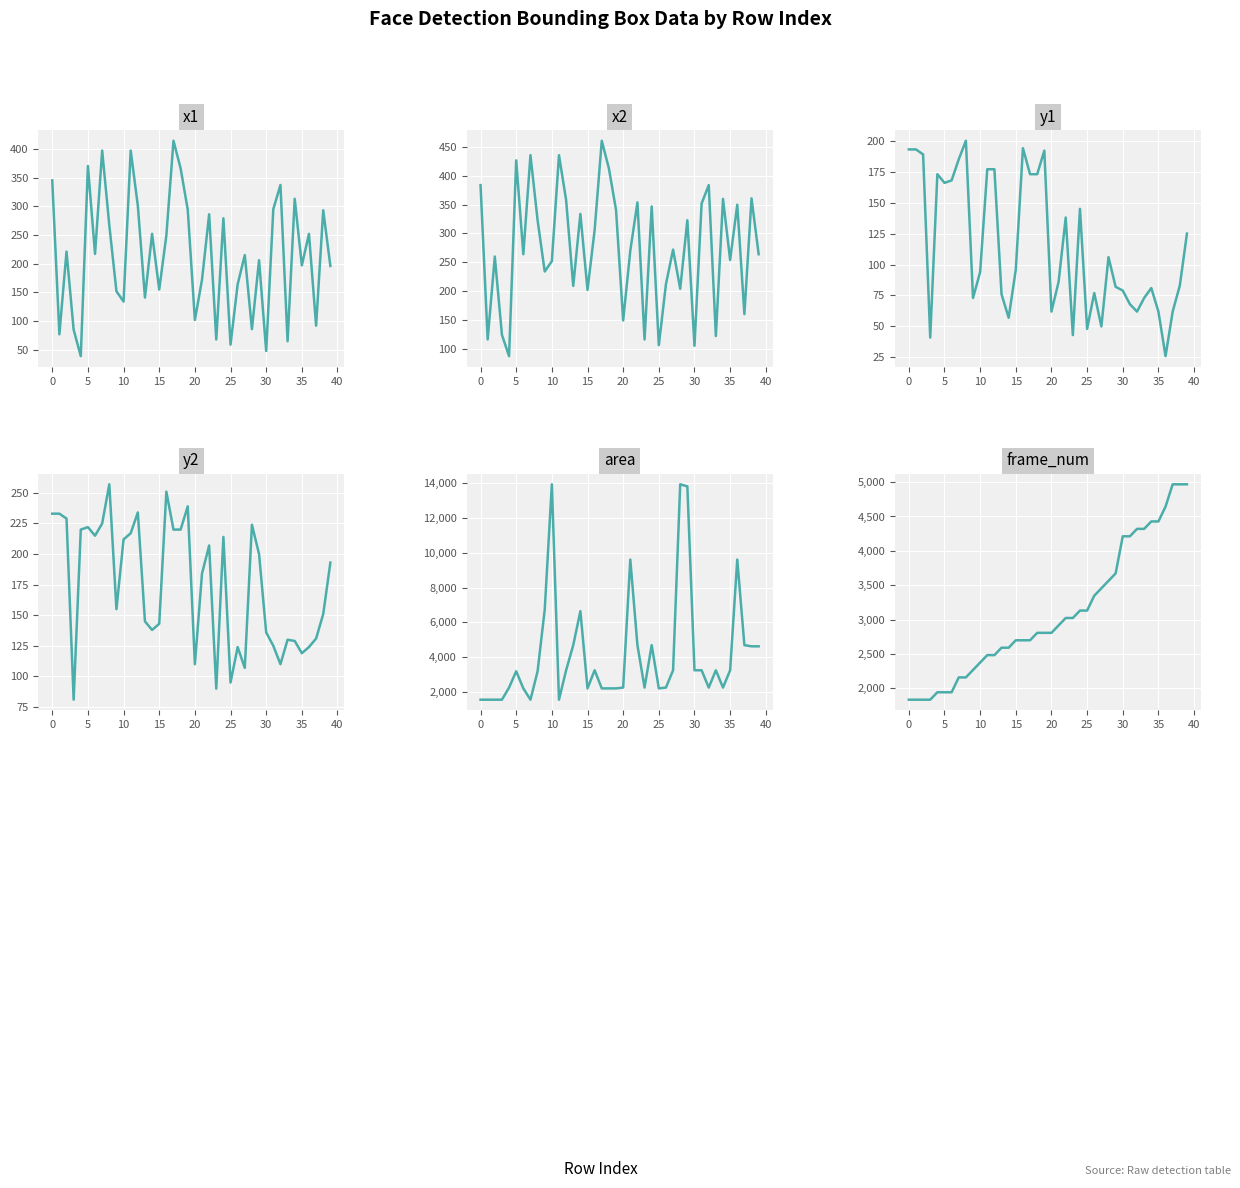

At which category is the sum across all series the highest?

29